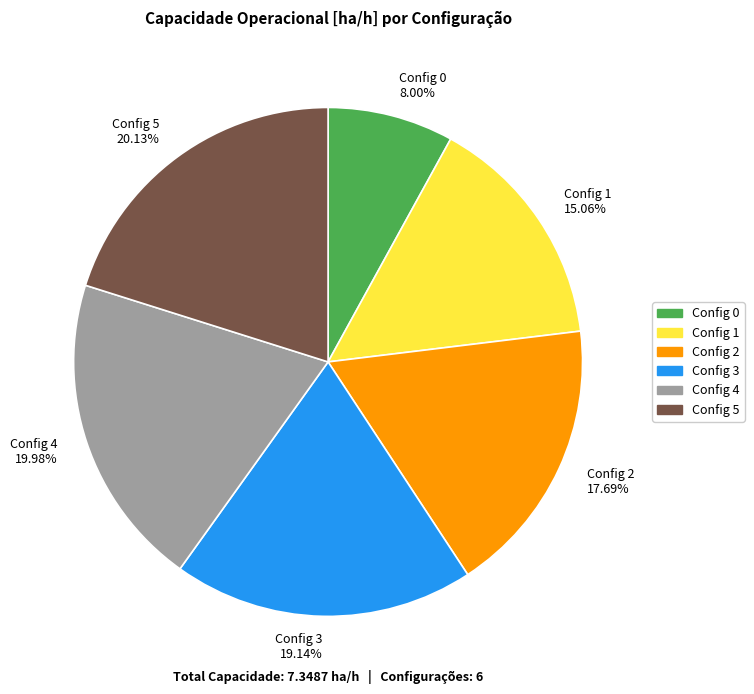

Do Config 0 8.00% and Config 3 19.14% together represent more than half of the pie?

No